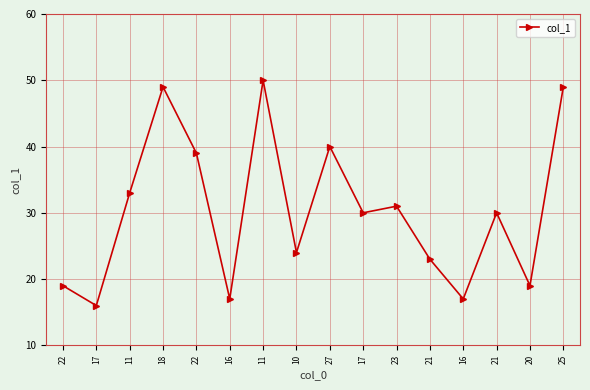

Reading right to left, transcribe all the data shown in this chart.

49	19	30	17	23	31	30	40	24	50	17	39	49	33	16	19